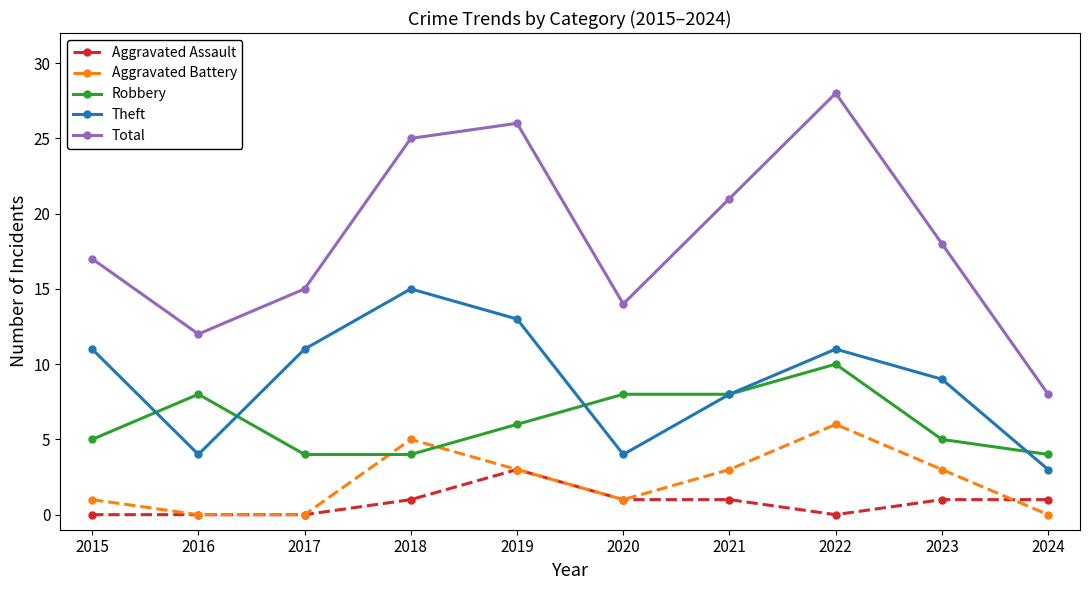

What is the sum of all Robbery values?

62